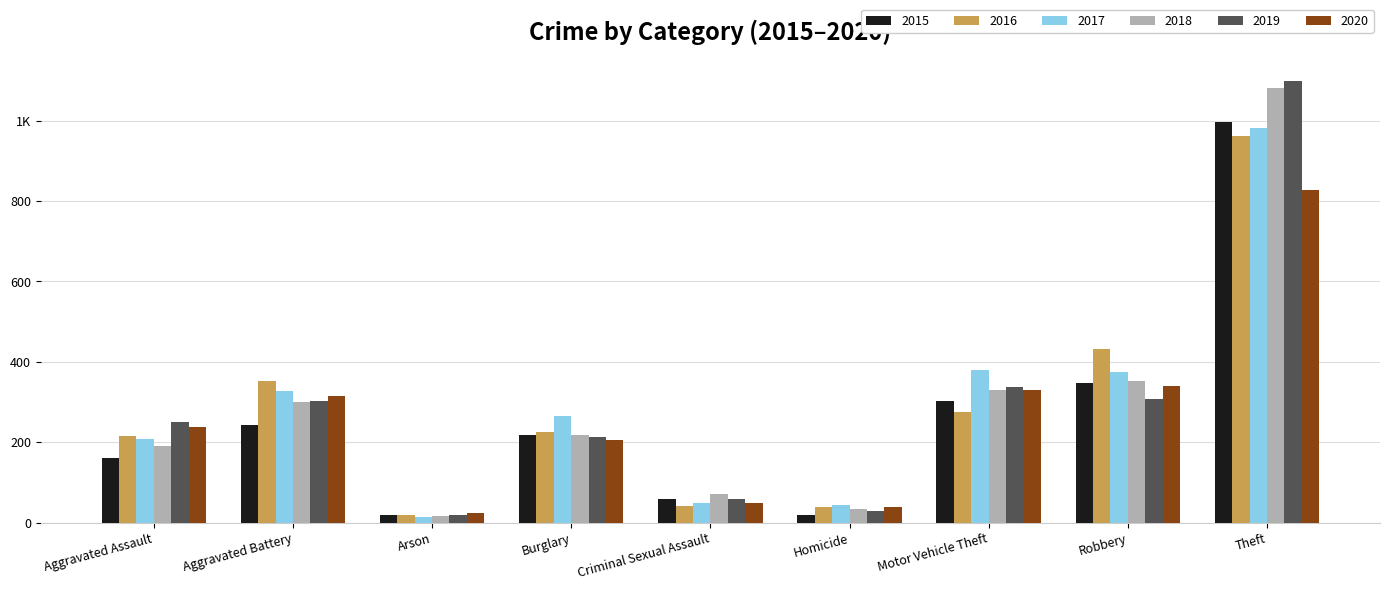

What is the difference between the highest and lowest values at Motor Vehicle Theft?

105